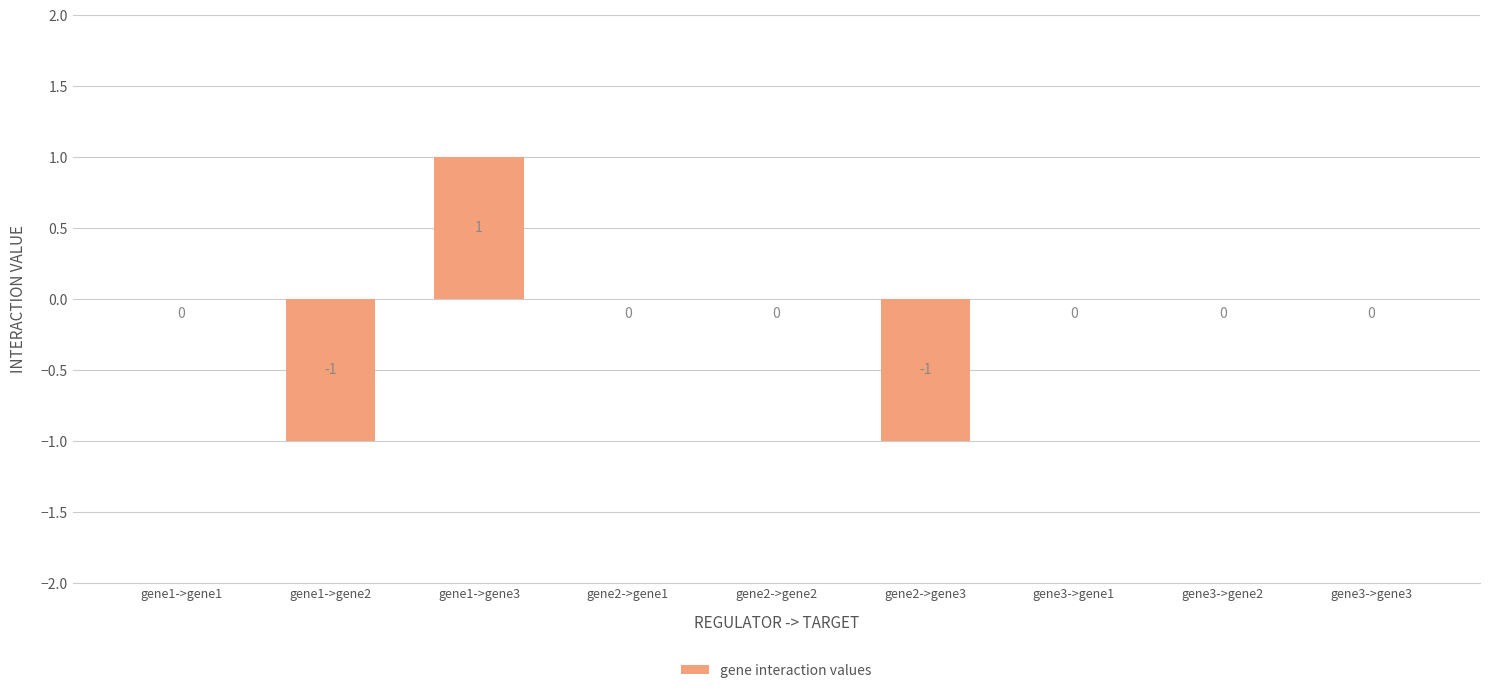

Is it true that the value at gene1->gene3 is 1?

True